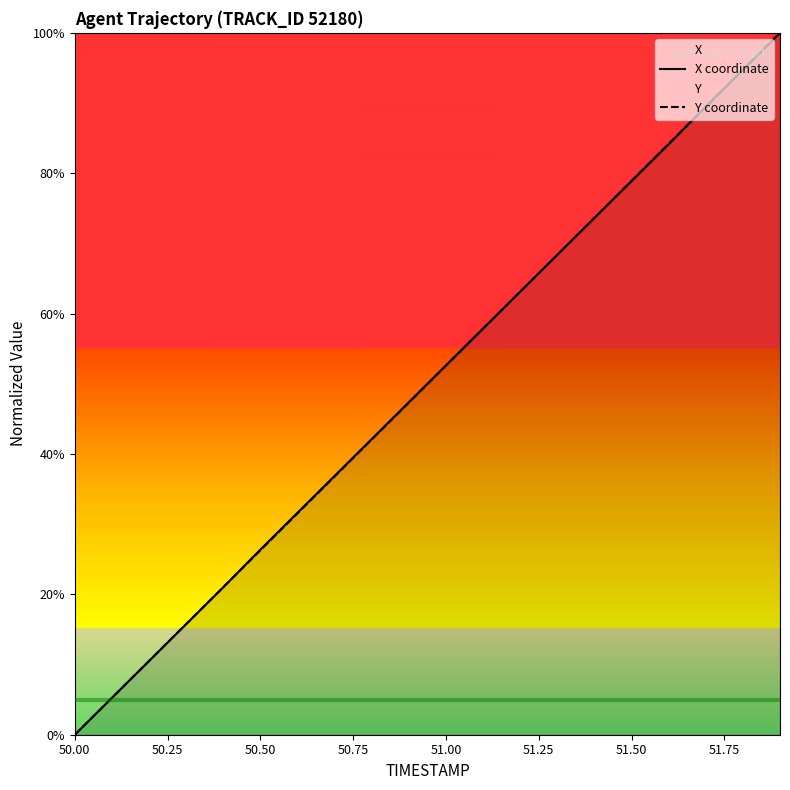

Where does the X coordinate series first go above 52?

51.00